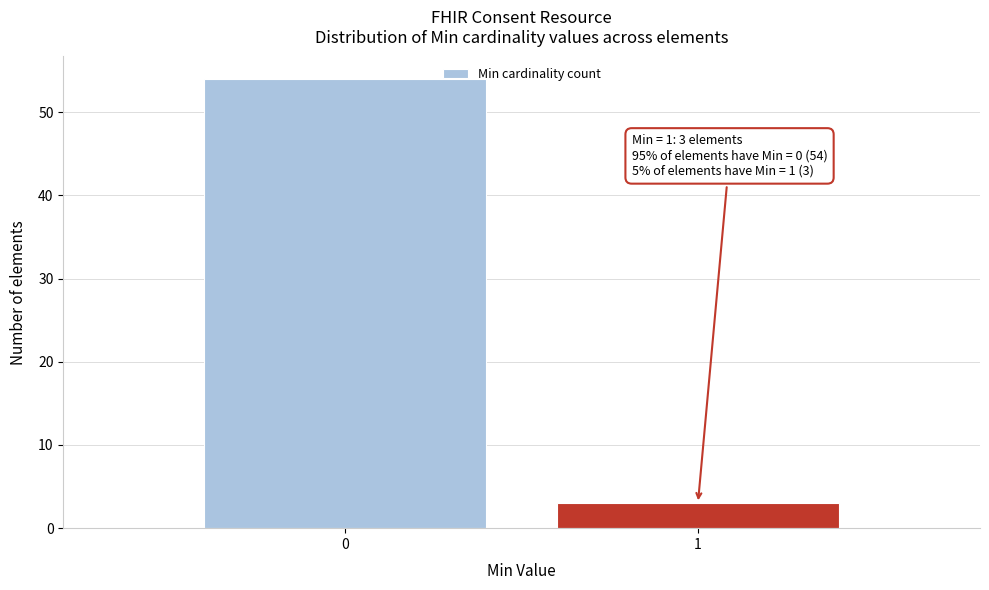

Reading left to right, extract all data points from this chart.

54	3